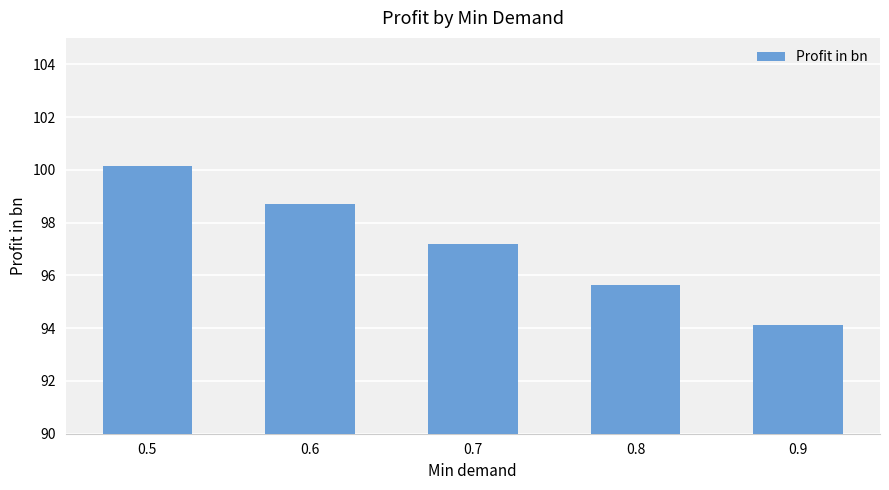

Rank the categories by value from lowest to highest.

0.9, 0.8, 0.7, 0.6, 0.5